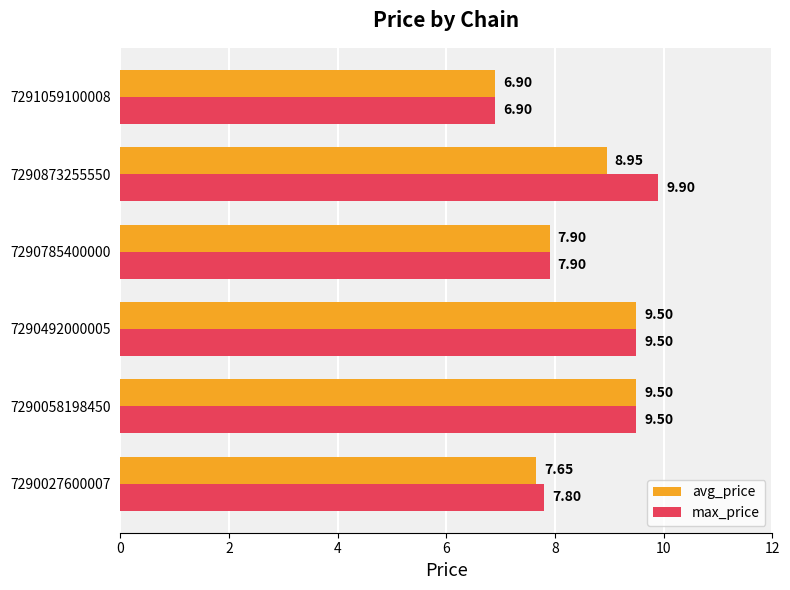

Which series has the largest range (max minus min)?

max_price